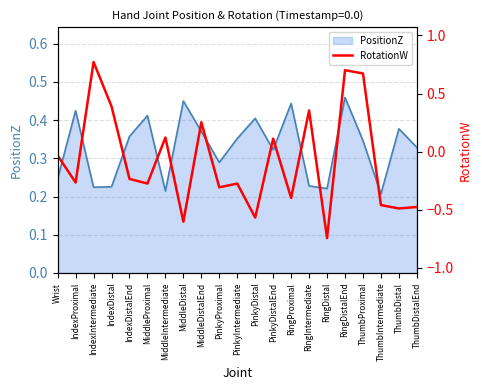

What is the label of the 13th point from the left?

PinkyDistalEnd